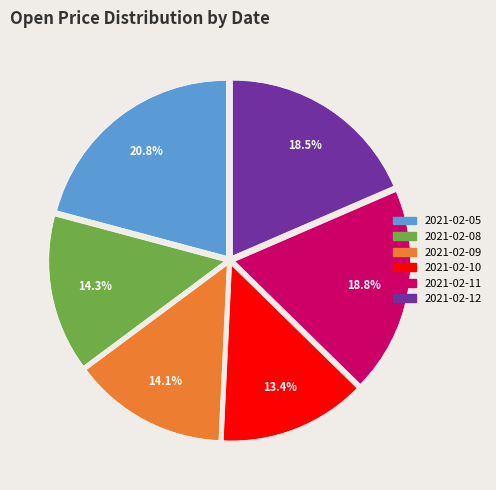

Combined, do 2021-02-12 and 2021-02-11 account for over 50%?

No